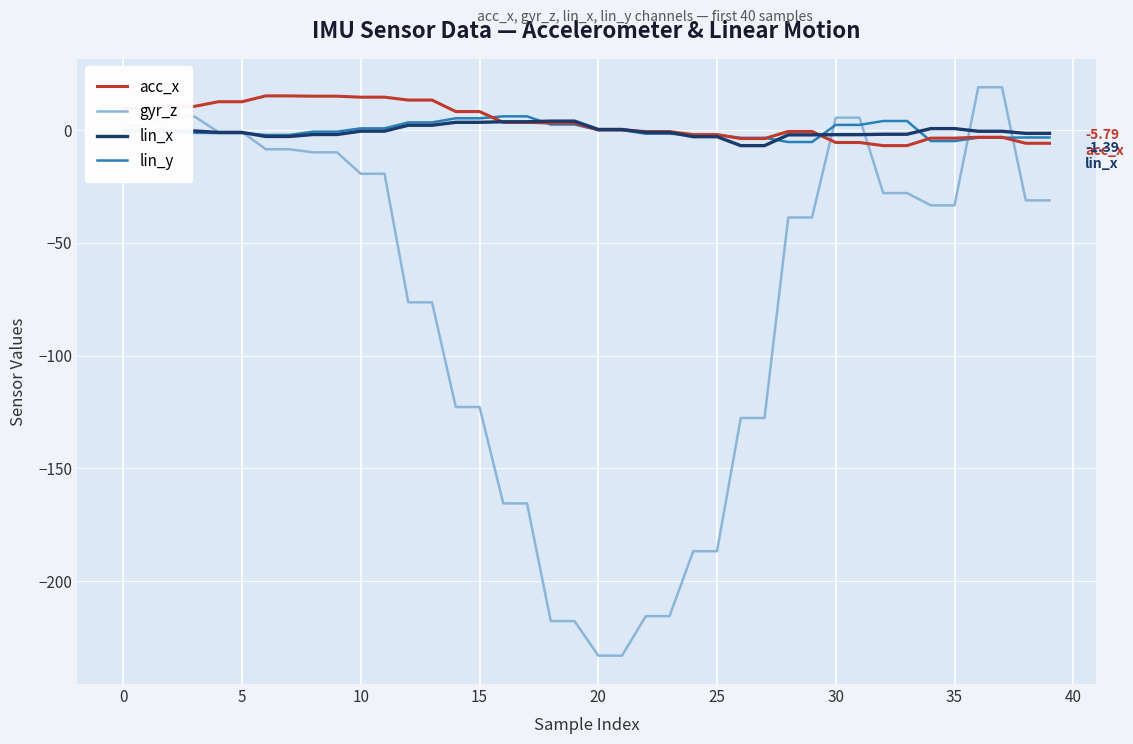

Which series has the widest spread of values?

gyr_z